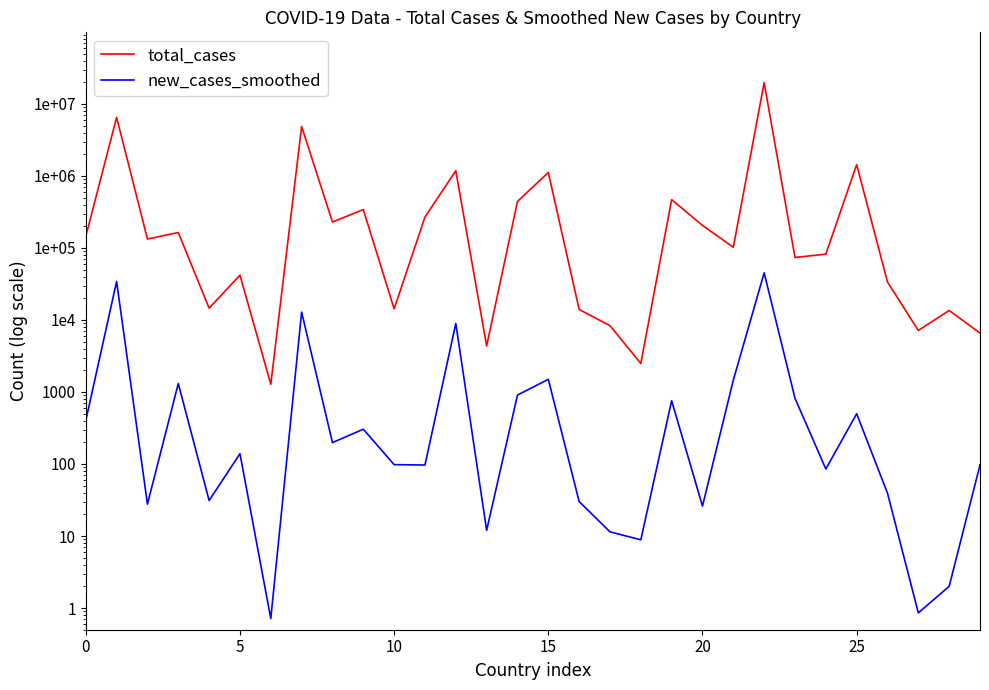

What is the maximum value for total_cases?

19707662.0